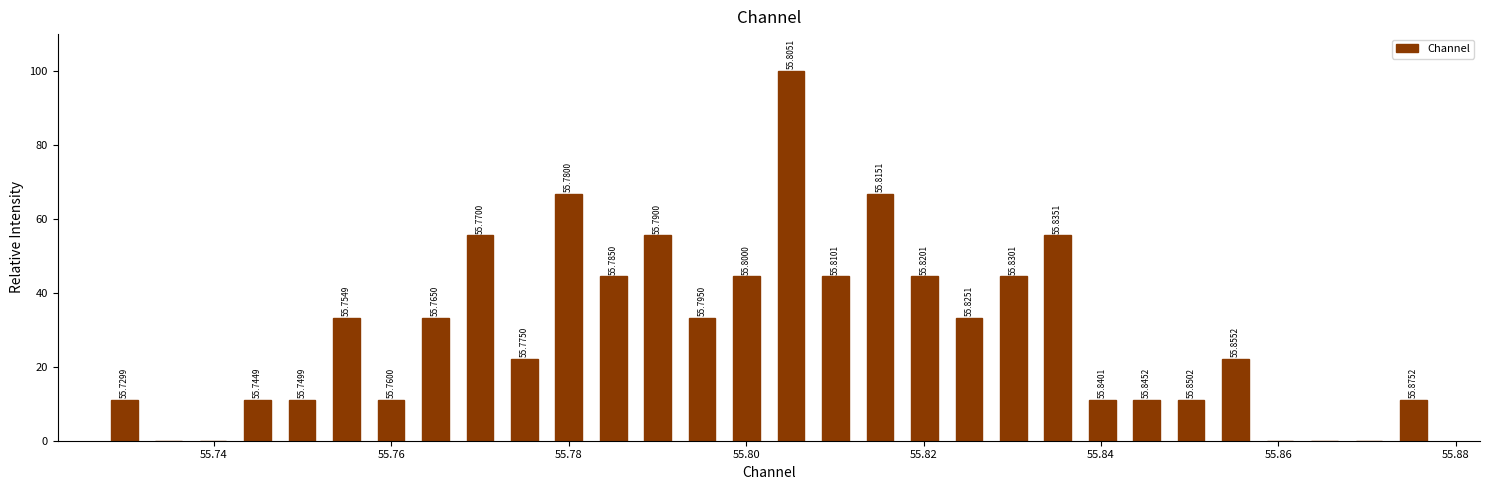

Around what value on the x-axis is the tallest bar? Give the approximate position of its centre, as read against the axis.

55.806